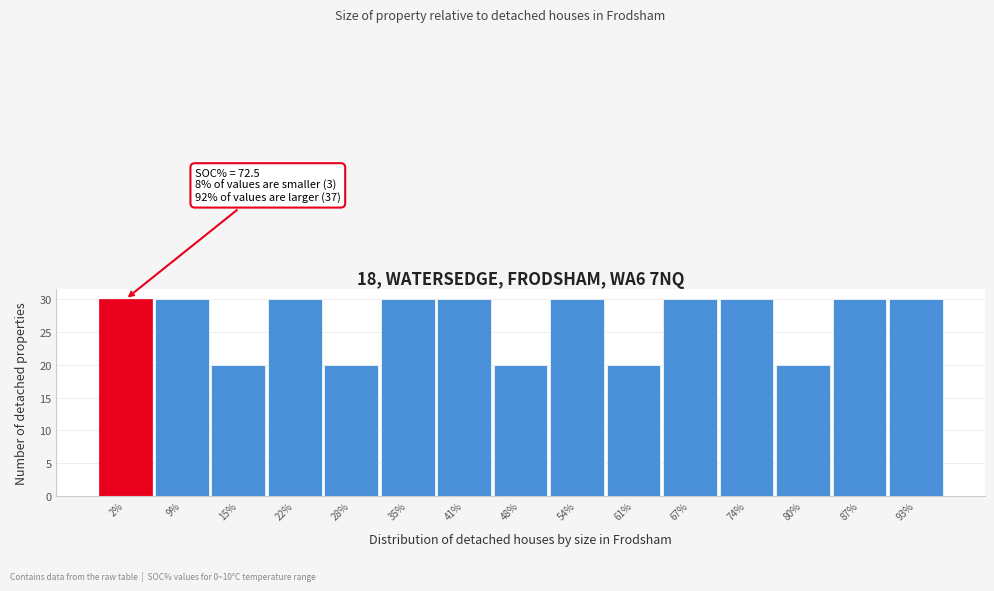

Reading left to right, what are all the values shown in this chart?

30	30	20	30	20	30	30	20	30	20	30	30	20	30	30